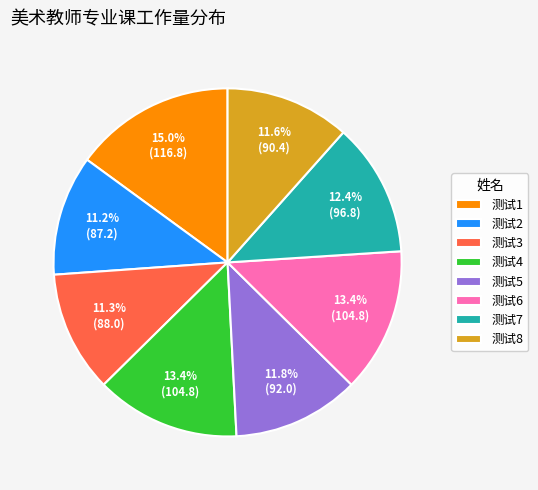

Do 测试8 and 测试3 together represent more than half of the pie?

No